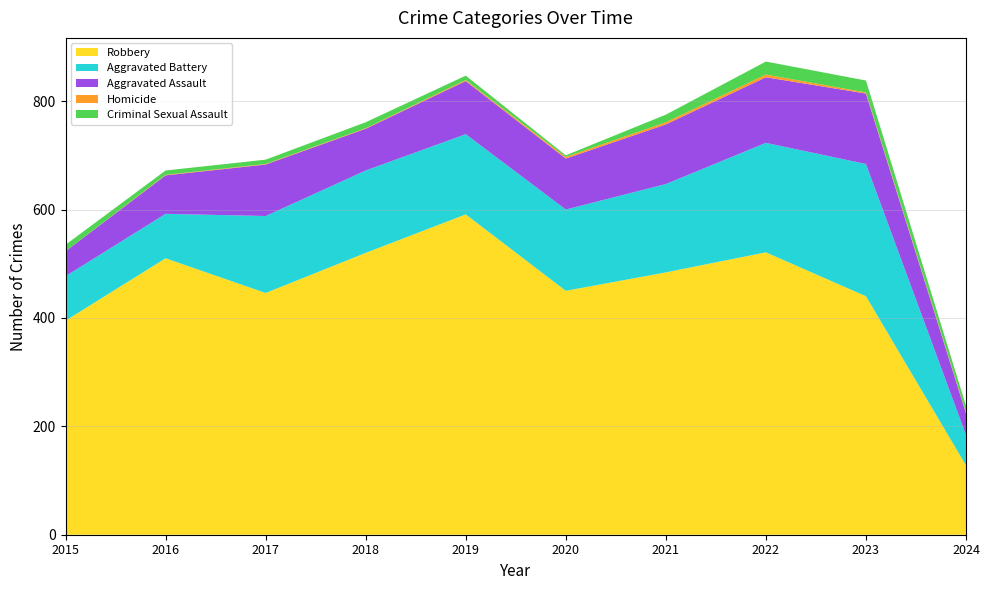

Reading left to right, extract all data points from this chart.

Aggravated Assault: 2015=46	2016=71	2017=95	2018=77	2019=98	2020=94	2021=110	2022=121	2023=130	2024=40
Aggravated Battery: 2015=82	2016=82	2017=142	2018=152	2019=148	2020=150	2021=163	2022=202	2023=244	2024=56
Criminal Sexual Assault: 2015=12	2016=8	2017=8	2018=11	2019=8	2020=3	2021=14	2022=24	2023=22	2024=12
Homicide: 2015=0	2016=1	2017=1	2018=1	2019=2	2020=3	2021=4	2022=5	2023=2	2024=2
Robbery: 2015=395	2016=510	2017=446	2018=520	2019=591	2020=450	2021=484	2022=521	2023=440	2024=128